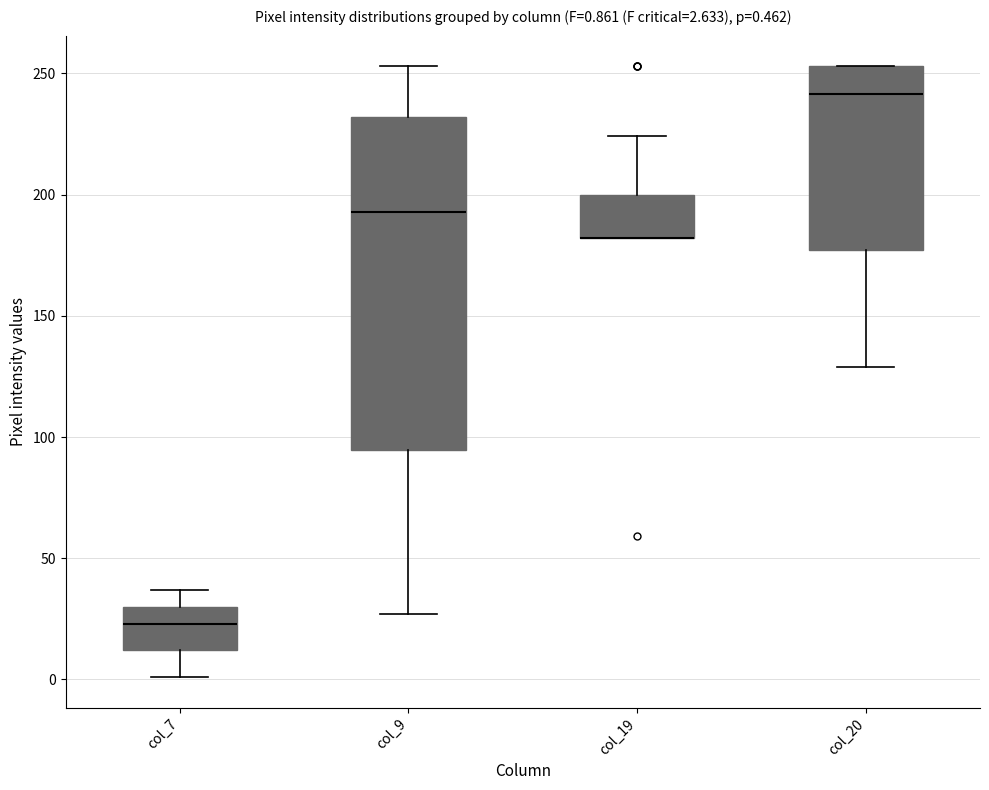

Which box is the tallest, from its lower edge to its upper edge?

col_9